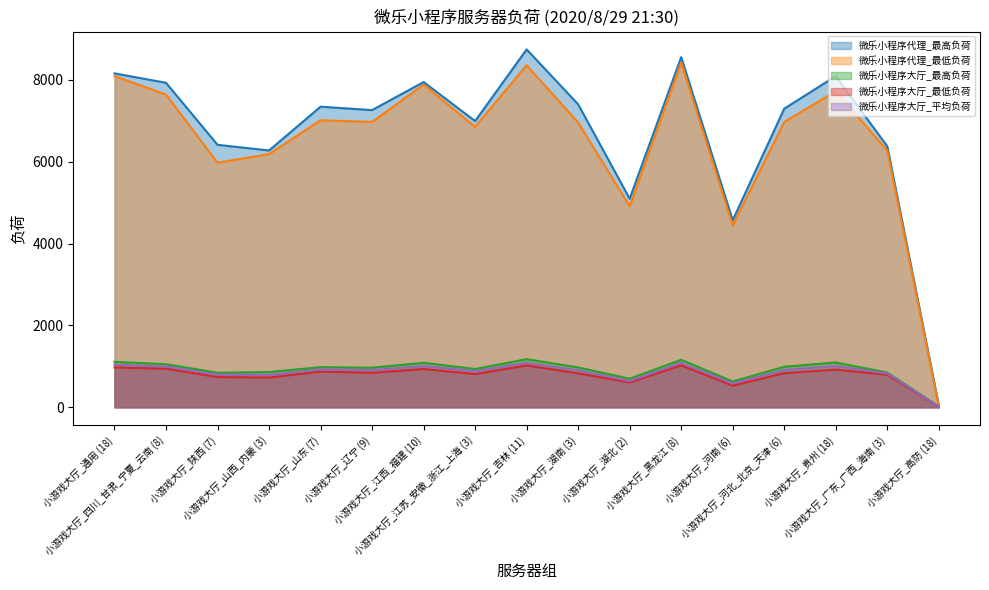

At how many categories does at least one series exceed 443?

16